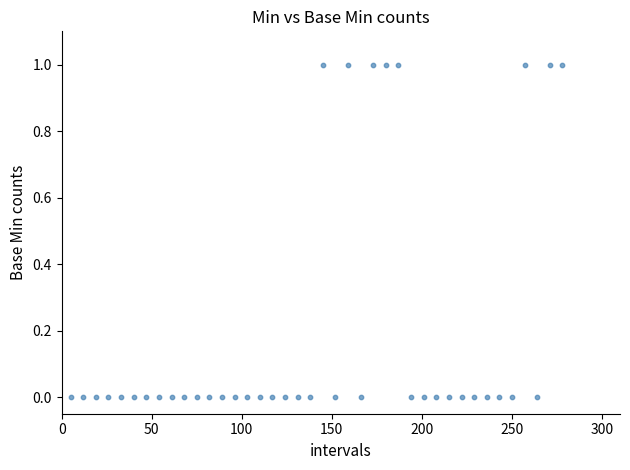

What is the range of X values (max minus min)?

273